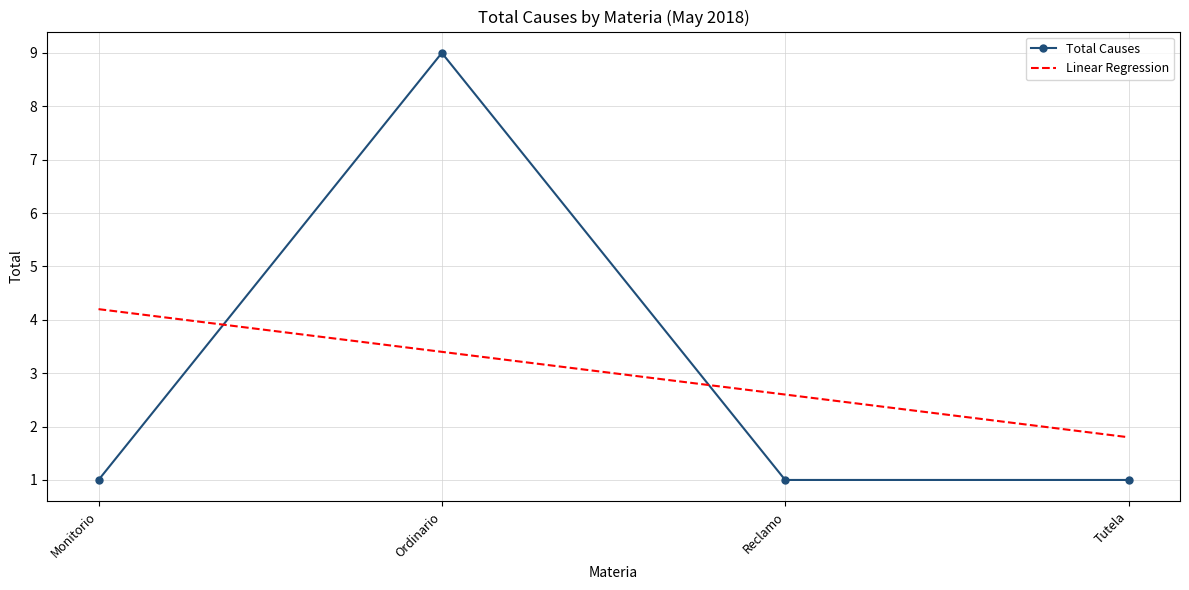

At which category is the sum across all series the highest?

Ordinario